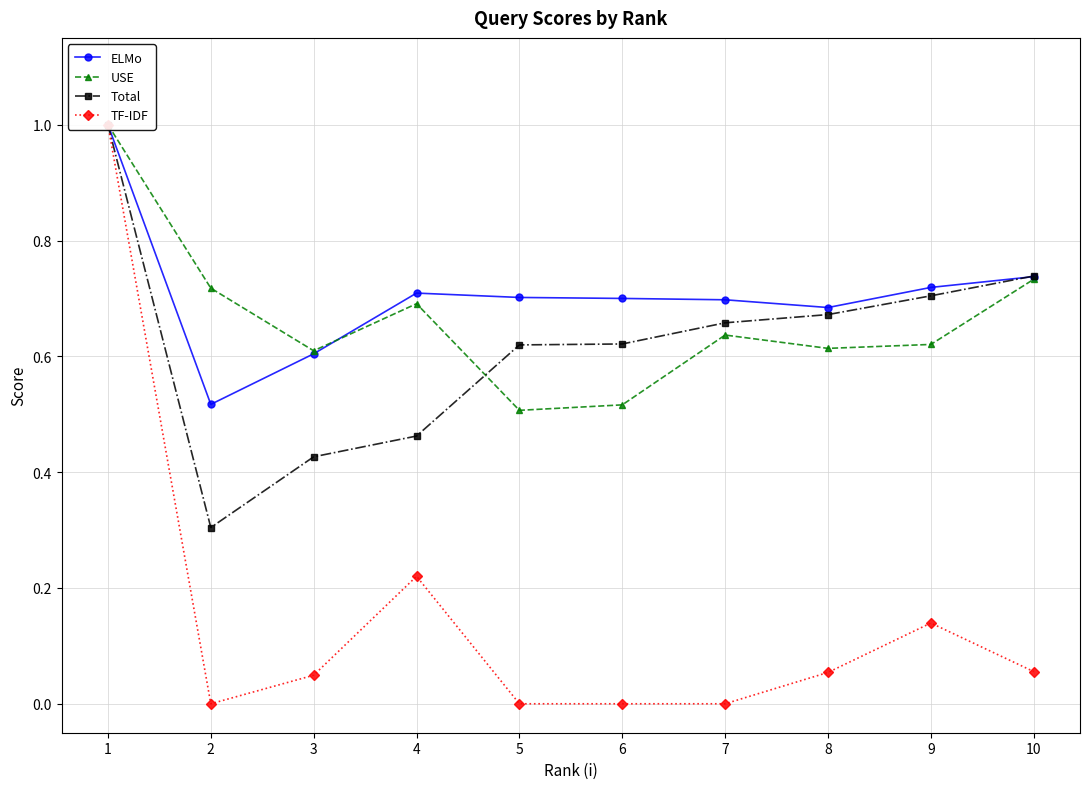

True or false: ELMo and Total cross at least once.

True